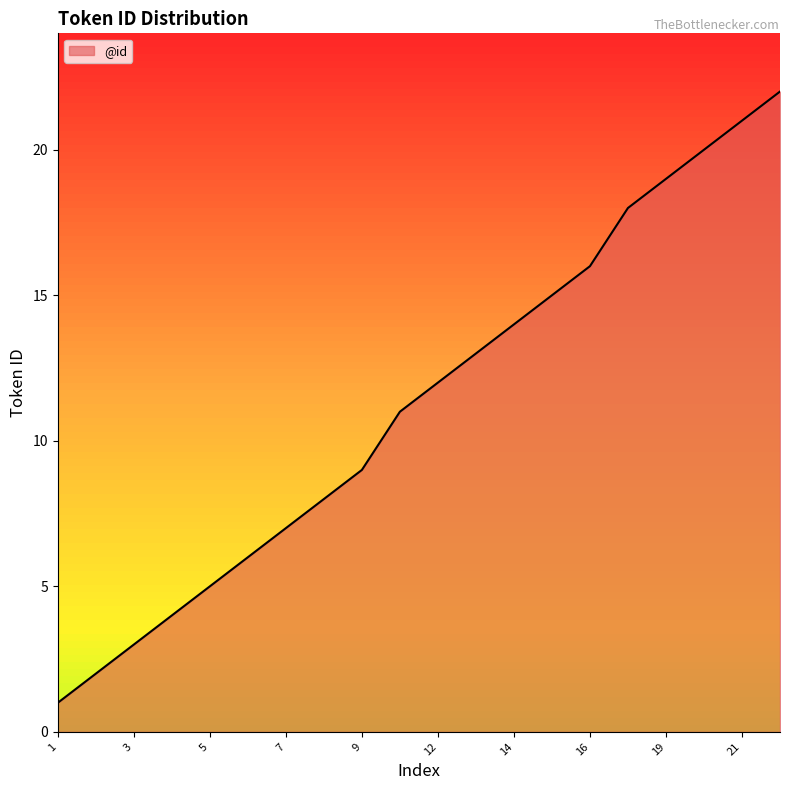

What is the greatest value displayed?

22